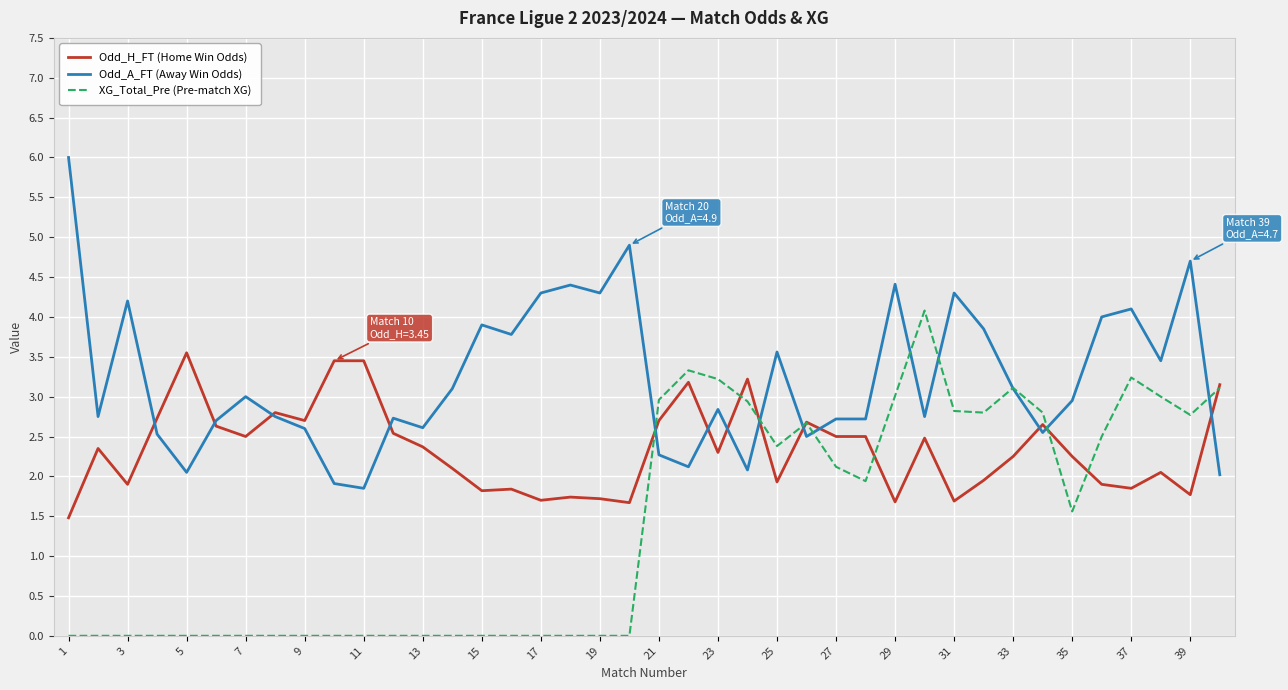

What is the greatest value displayed?

6.0